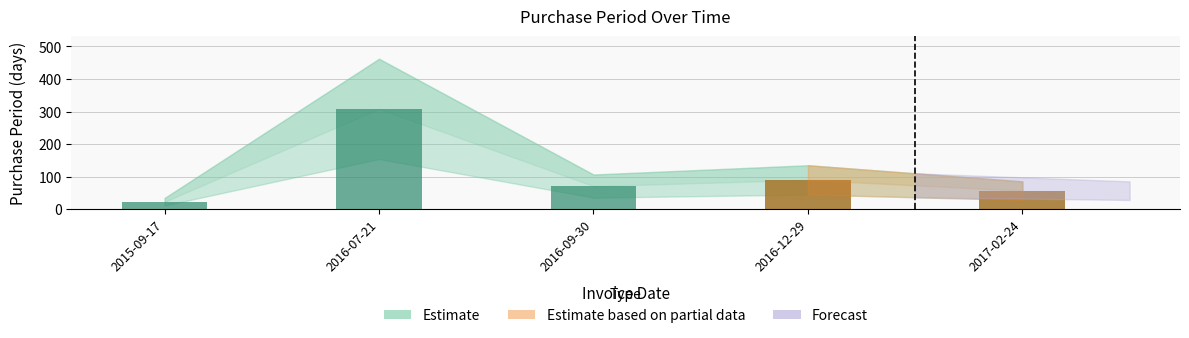

What is the ratio of the value at 2015-09-17 to the value at 2017-02-24?

0.4